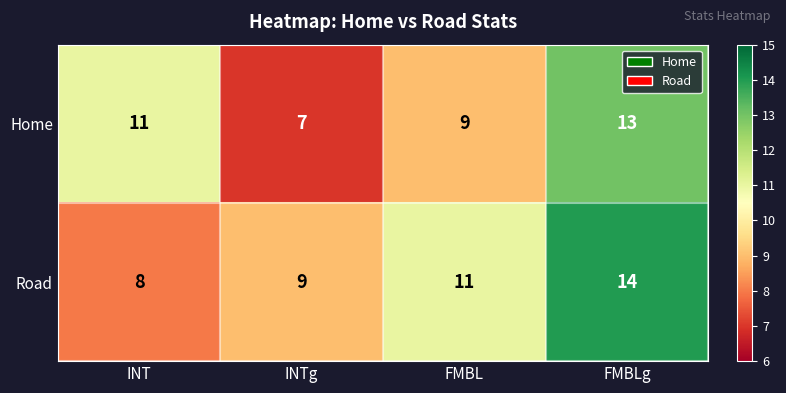

What is the lowest value of the Road series?

8